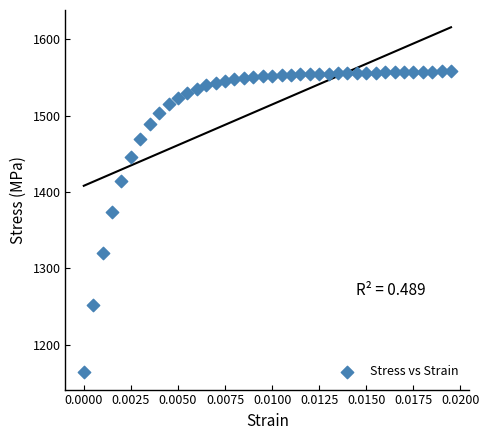

What is the range of Y values (max minus min)?

394.7